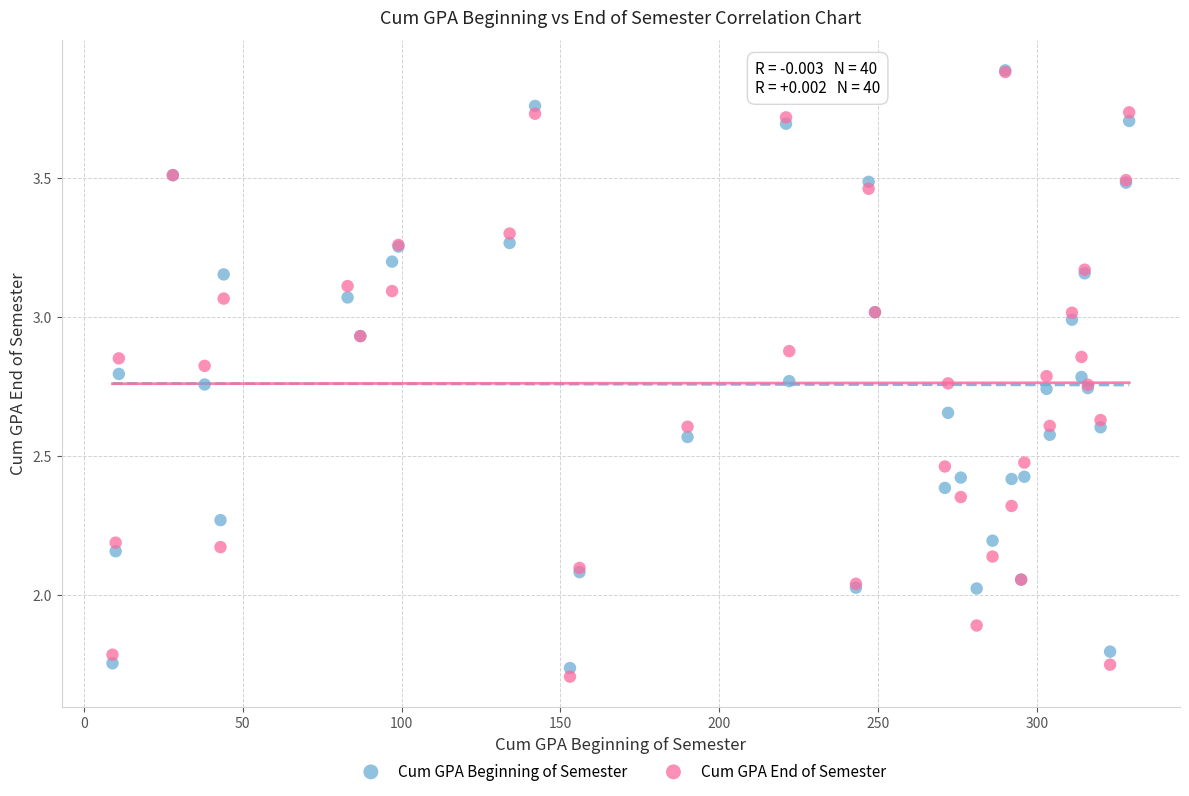

What are all the series names shown in the legend?

Cum GPA Beginning of Semester, Cum GPA End of Semester